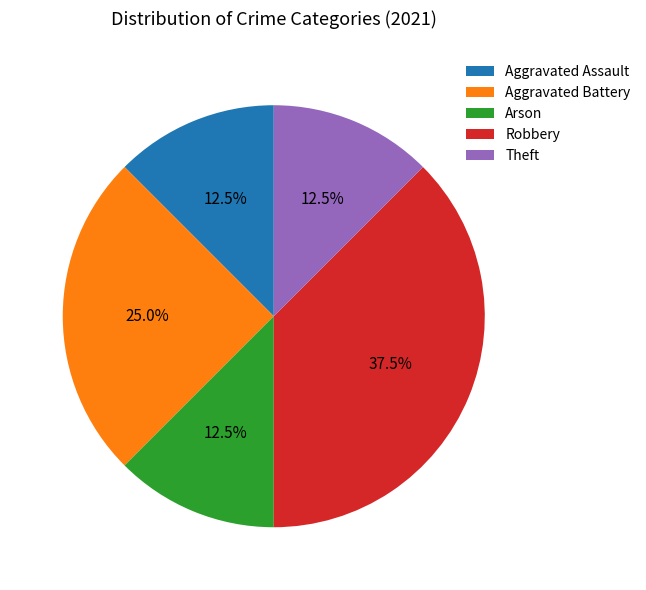

Combined, do Arson and Theft account for over 50%?

No